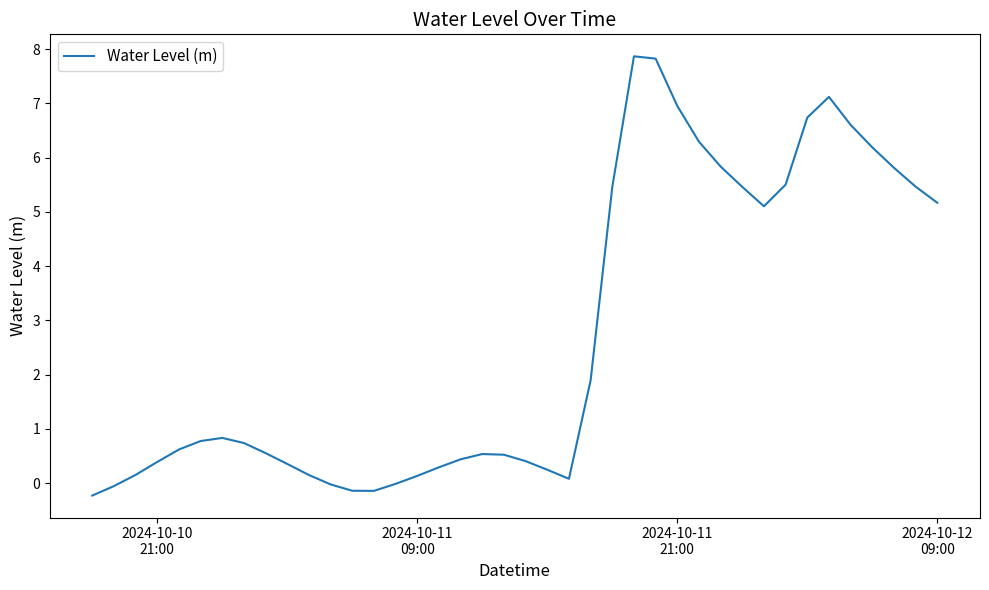

How many lines are shown in the chart?

1